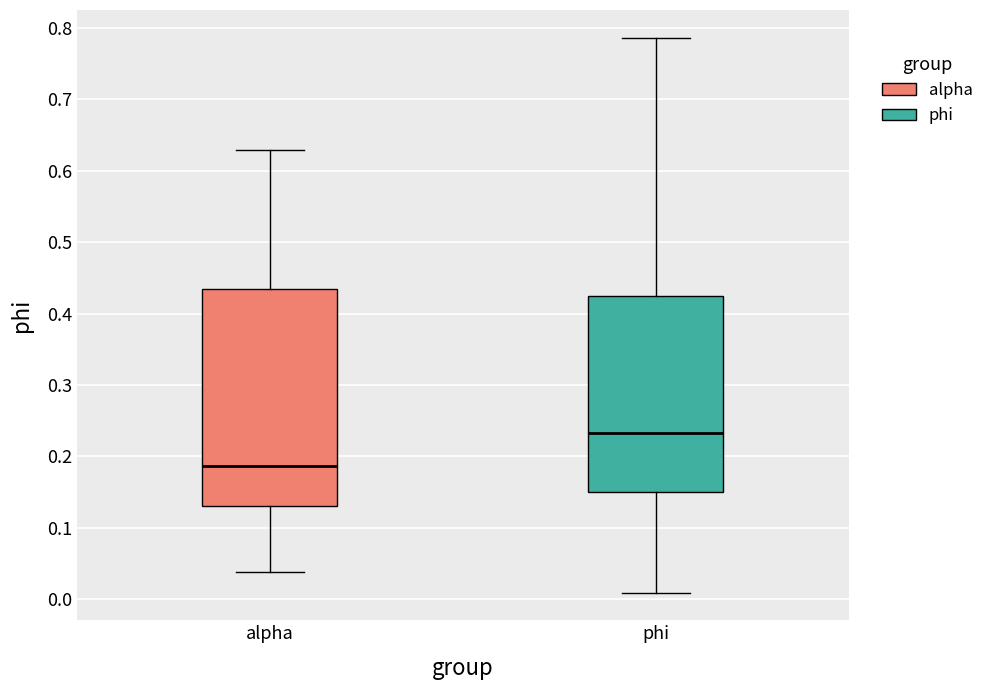

Reading left to right, transcribe this box plot: for each box, give where its median line is, the range the box spans, and where its two whiskers end, as read against the y-axis. The values are not printed on the chart, so give them approximately, as read against the axis.

alpha: median 0.19, box 0.13 to 0.43, whiskers 0.04 to 0.63
phi: median 0.23, box 0.15 to 0.42, whiskers 0.01 to 0.79